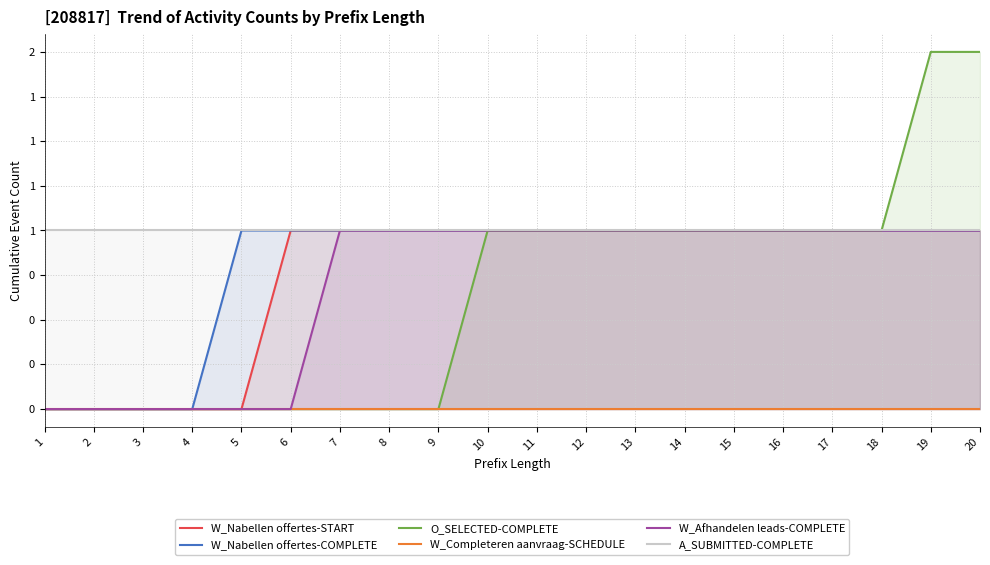

What is the lowest value of the A_SUBMITTED-COMPLETE series?

1